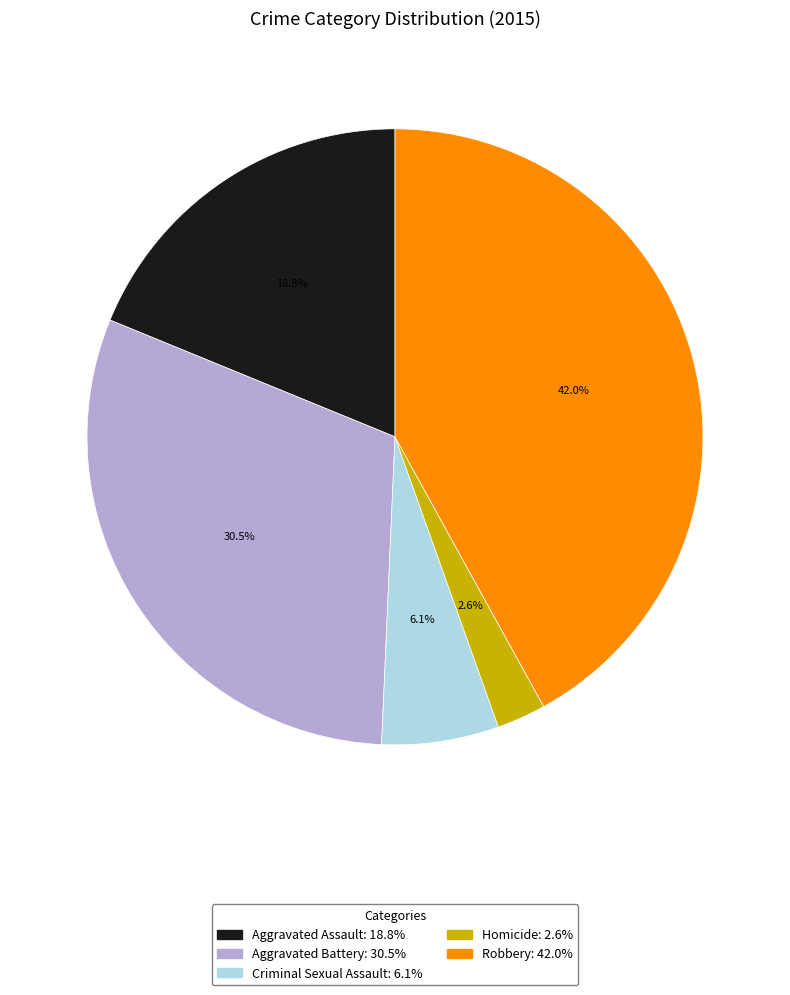

Which slice is the smallest?

Homicide